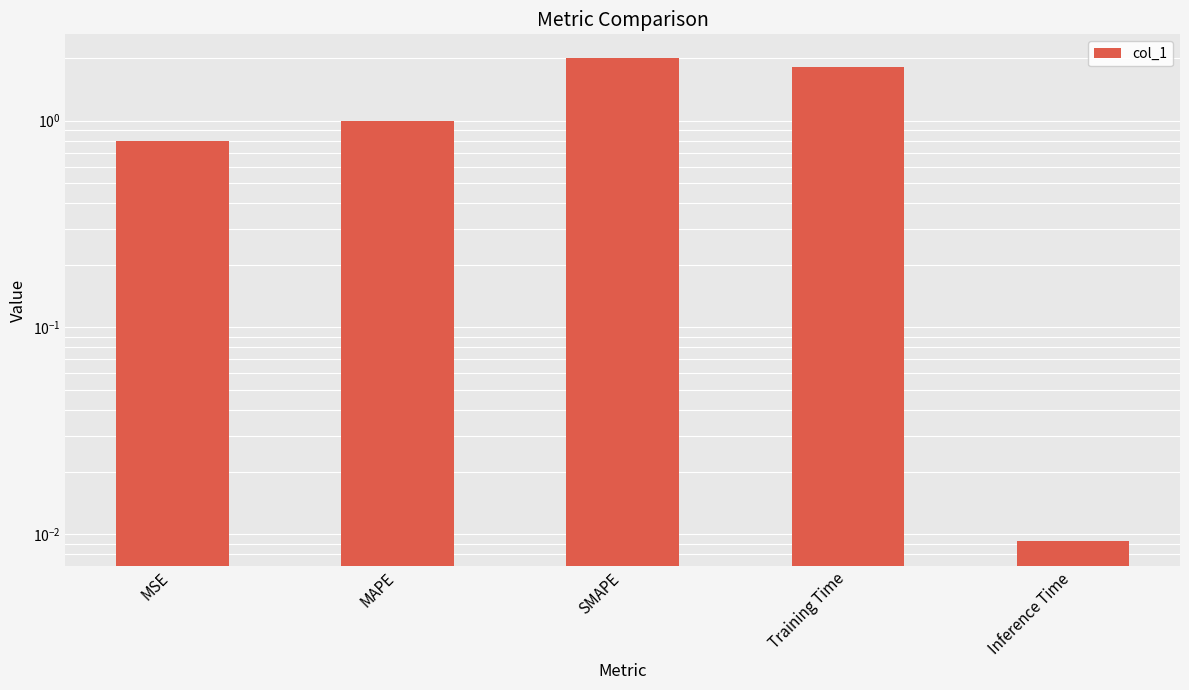

The chart shows a value of 0.8 at MSE. True or false?

True